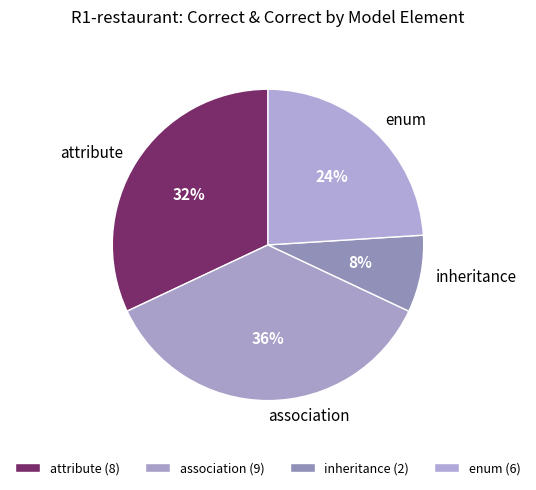

To the nearest percent, what portion does association represent?

36%